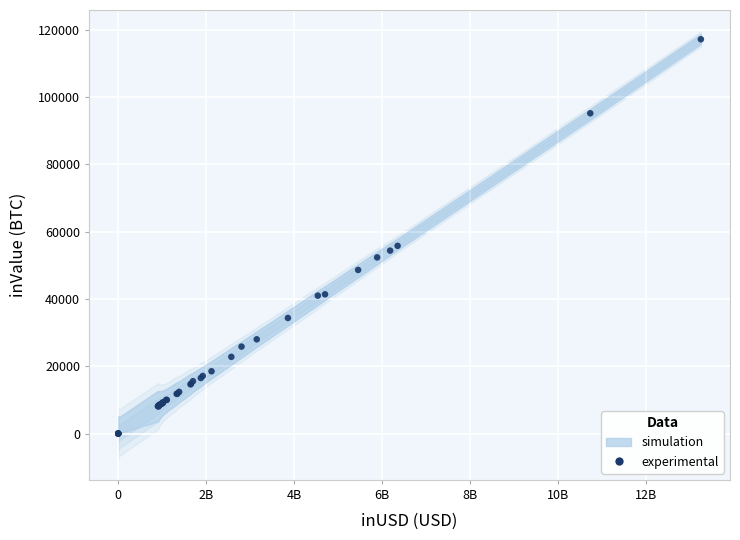

What Y value in the scatter plot is closest to 58592?

55788.2